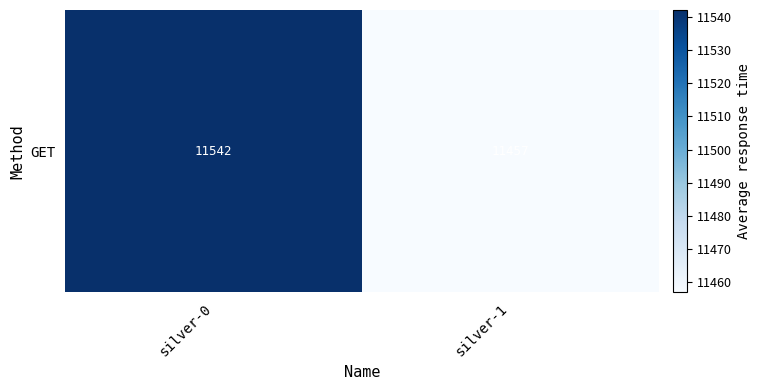

What is the smallest value displayed?

11457